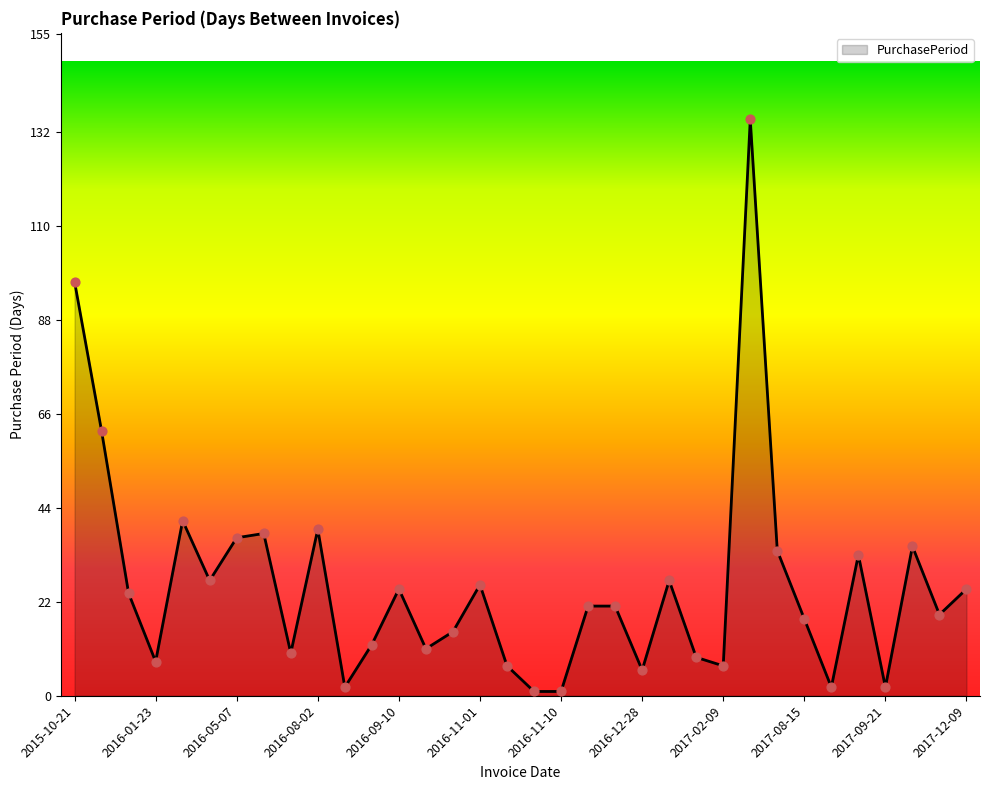

What is the difference between the maximum and minimum values?

134